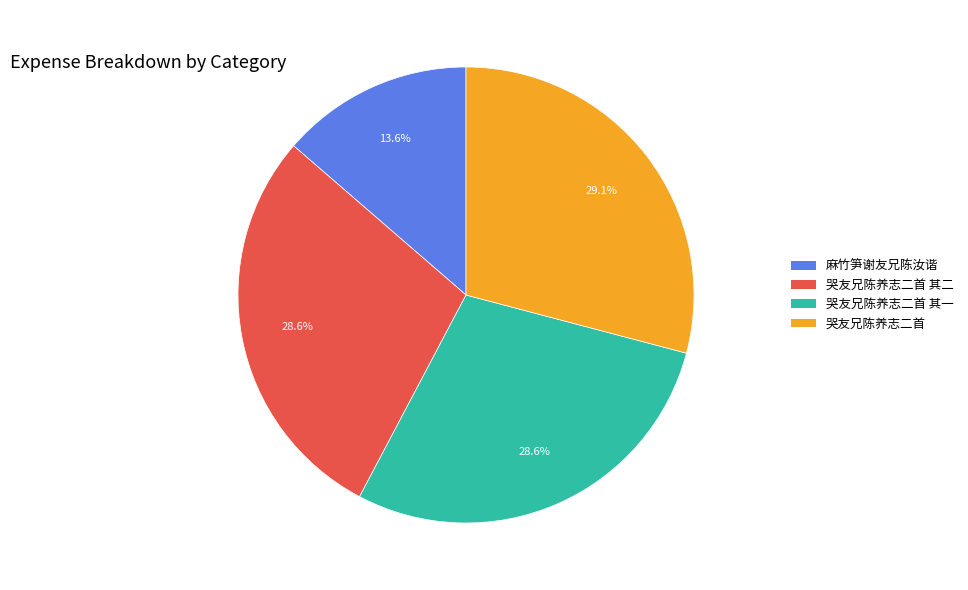

Is there a majority slice in this chart?

No